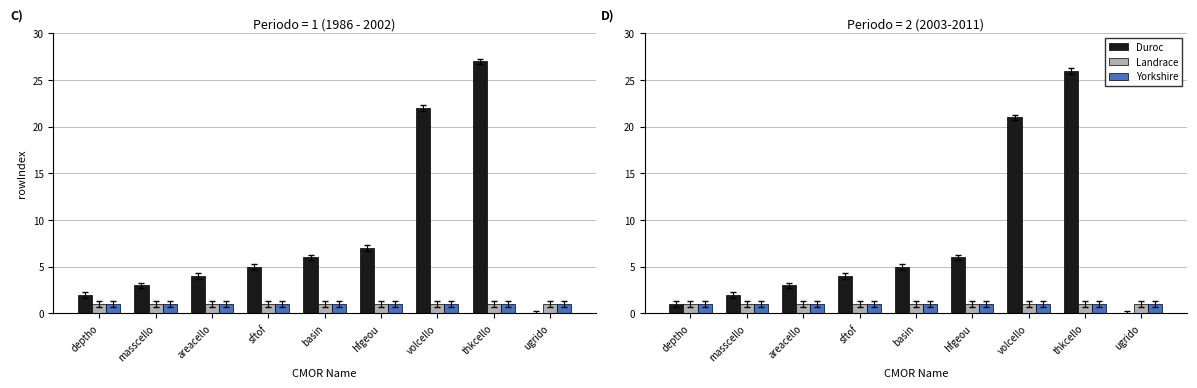

How many data points in Duroc are less than 4?

4